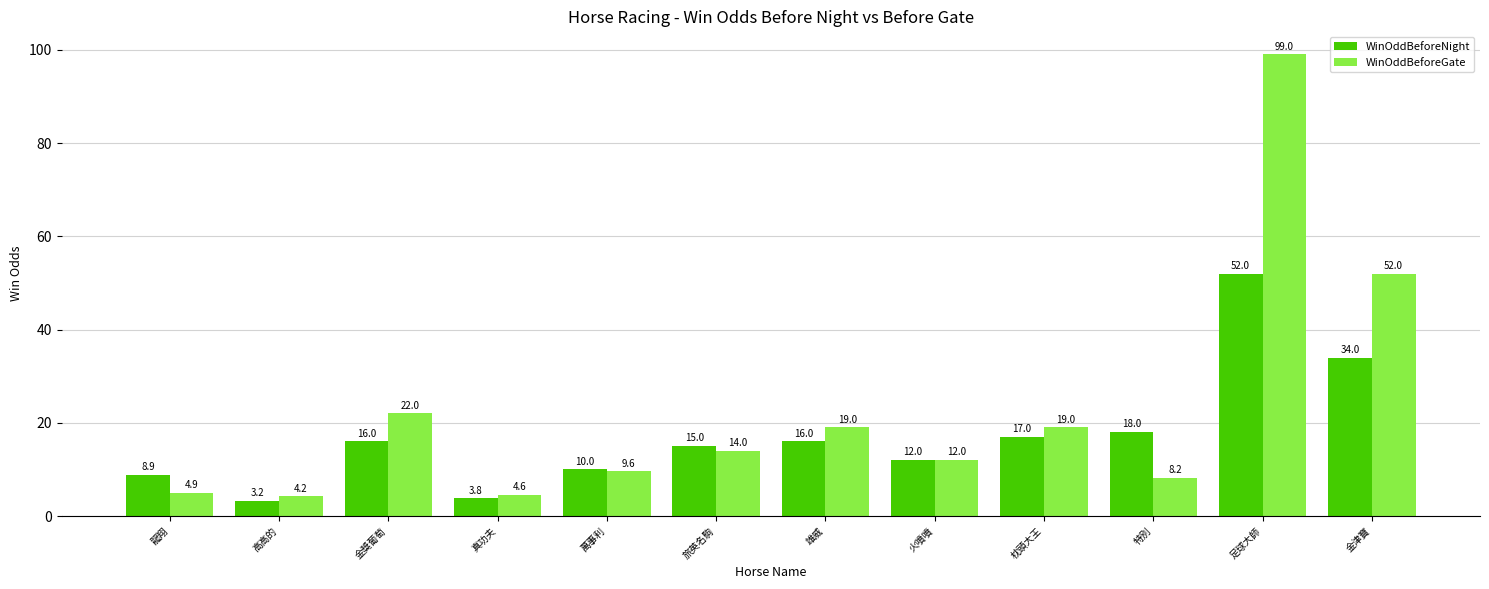

What is the label of the 6th bar from the right?

雄威